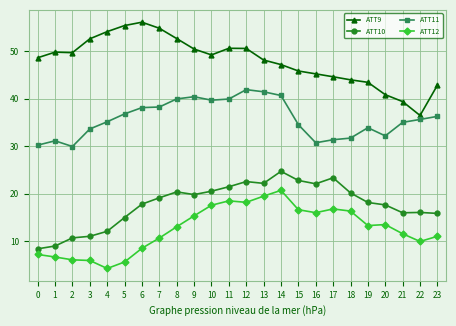

Rank the series by their maximum value, from highest to lowest.

ATT9, ATT11, ATT10, ATT12